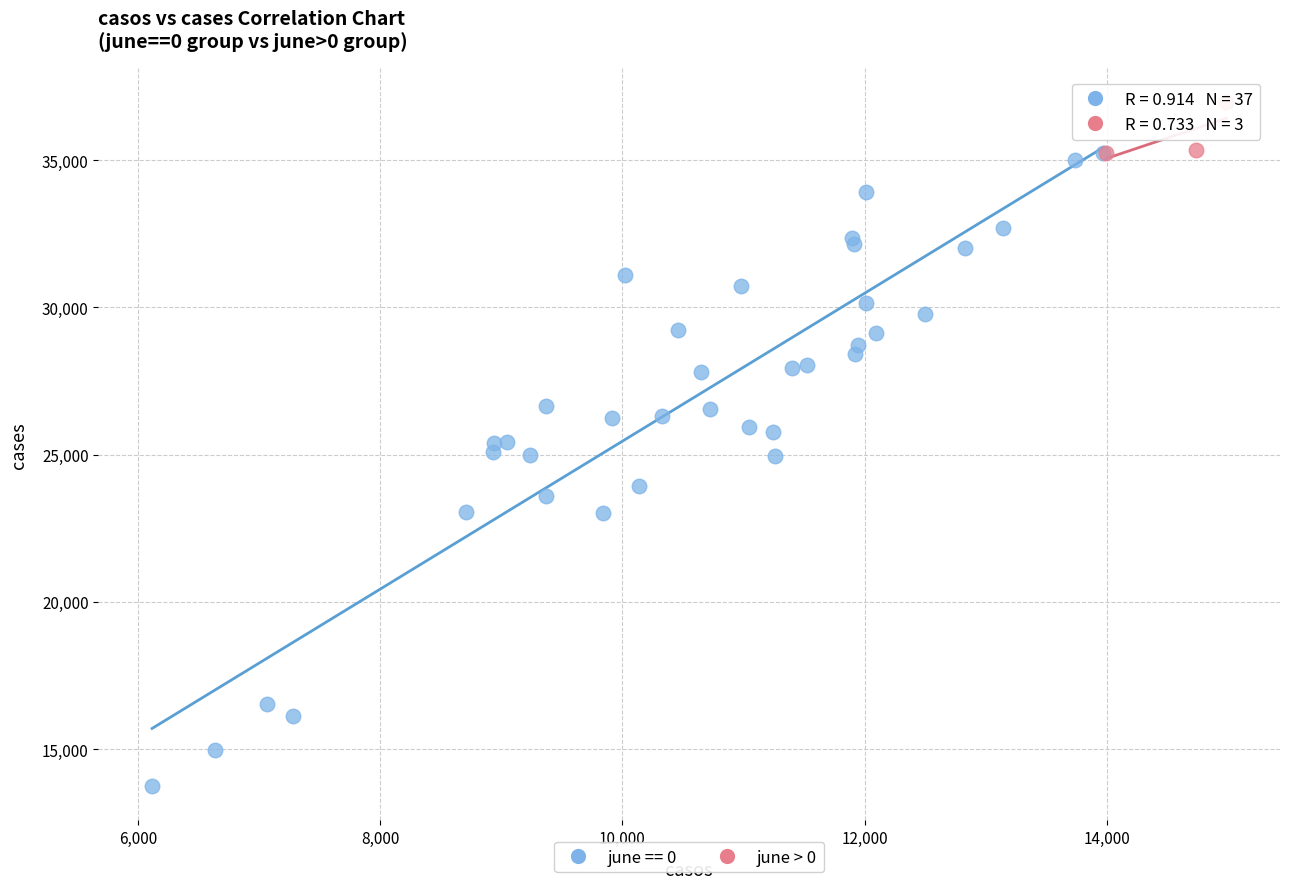

Which series contains the lowest Y value?

june == 0